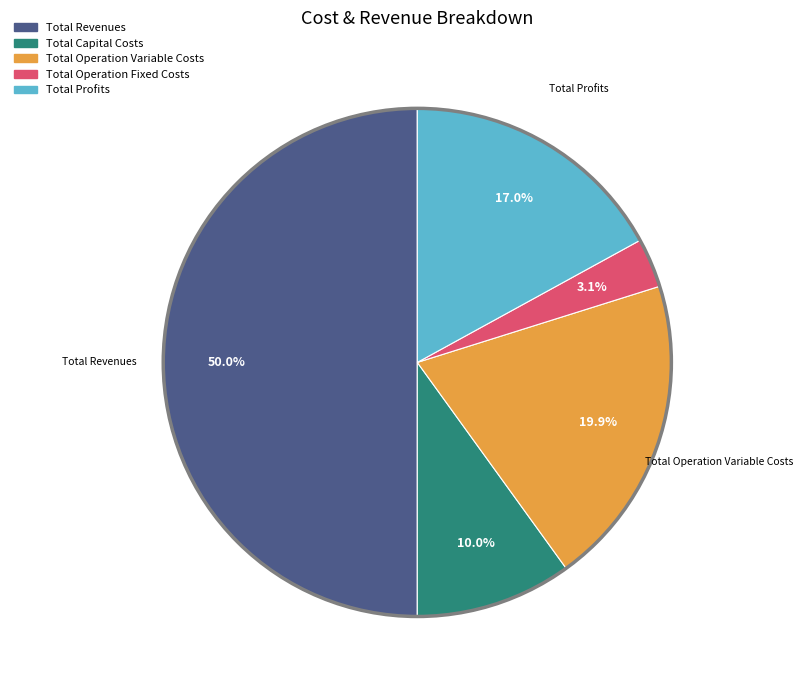

To the nearest percent, what is the combined percentage of Total Profits and Total Capital Costs?

27%